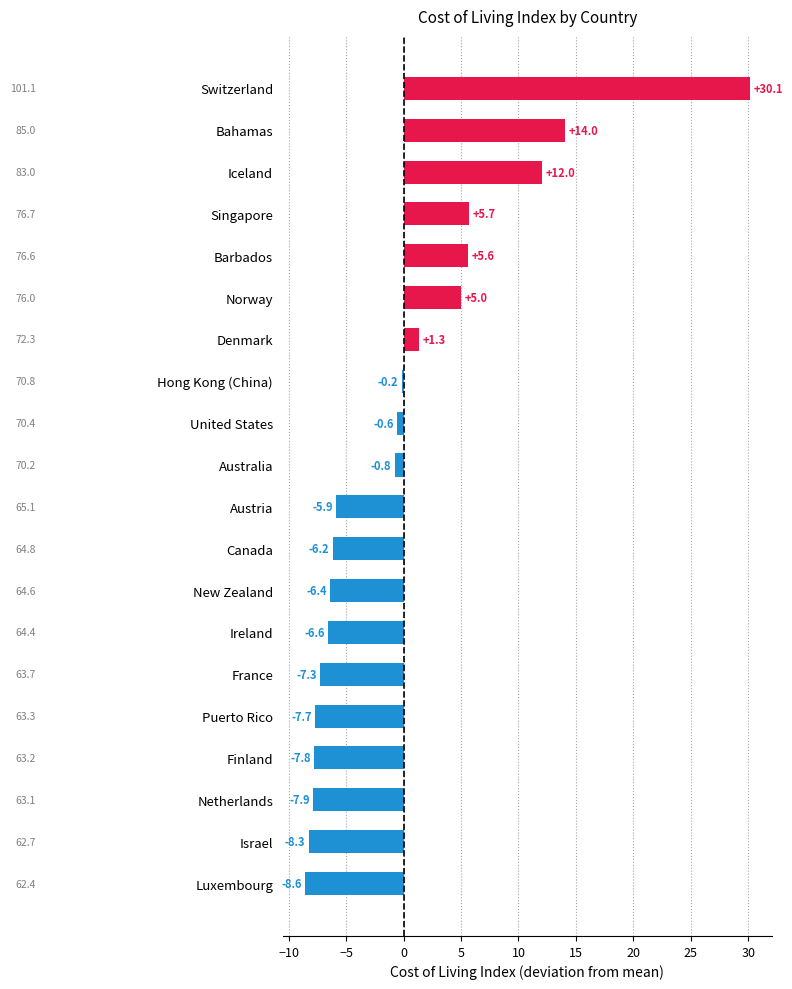

At which label is the value closest to 10?

Iceland